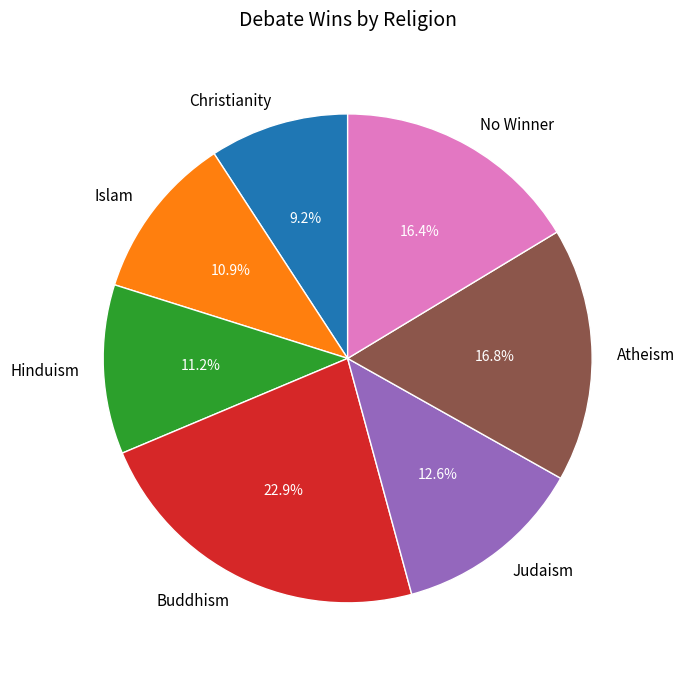

True or false: Buddhism accounts for 23% of the total.

True